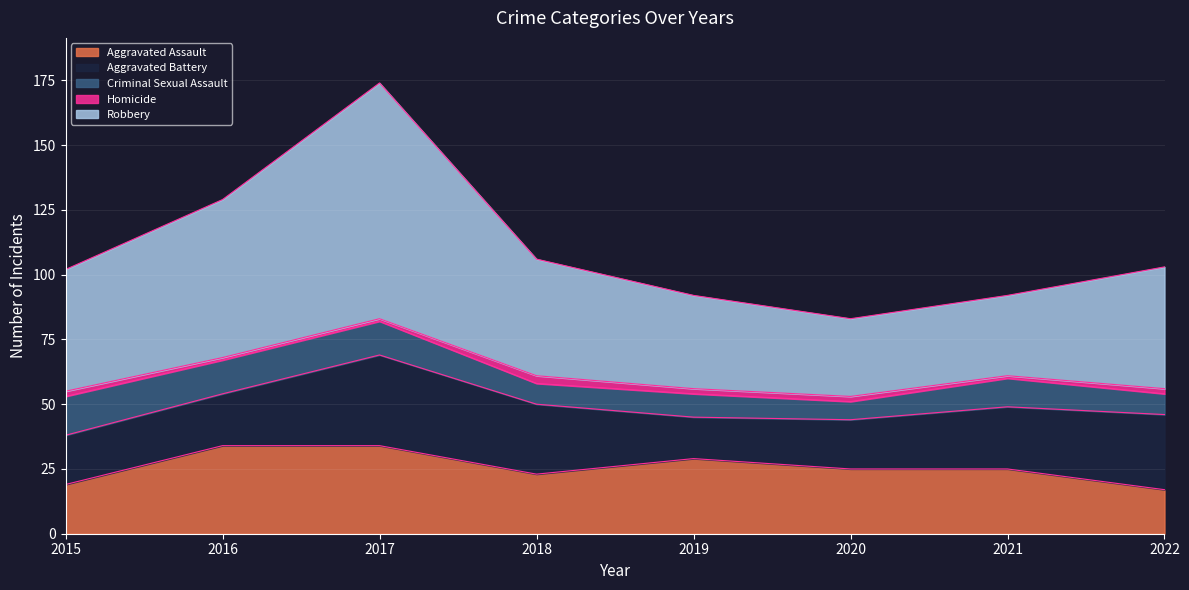

The value of Criminal Sexual Assault at 2018 is 8. True or false?

True